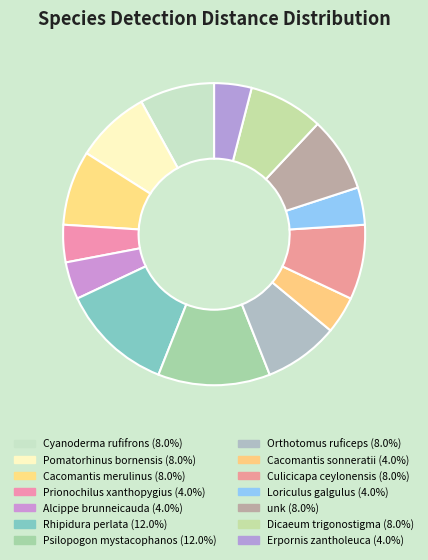

To the nearest percent, what percentage of the pie is Psilopogon mystacophanos?

12%